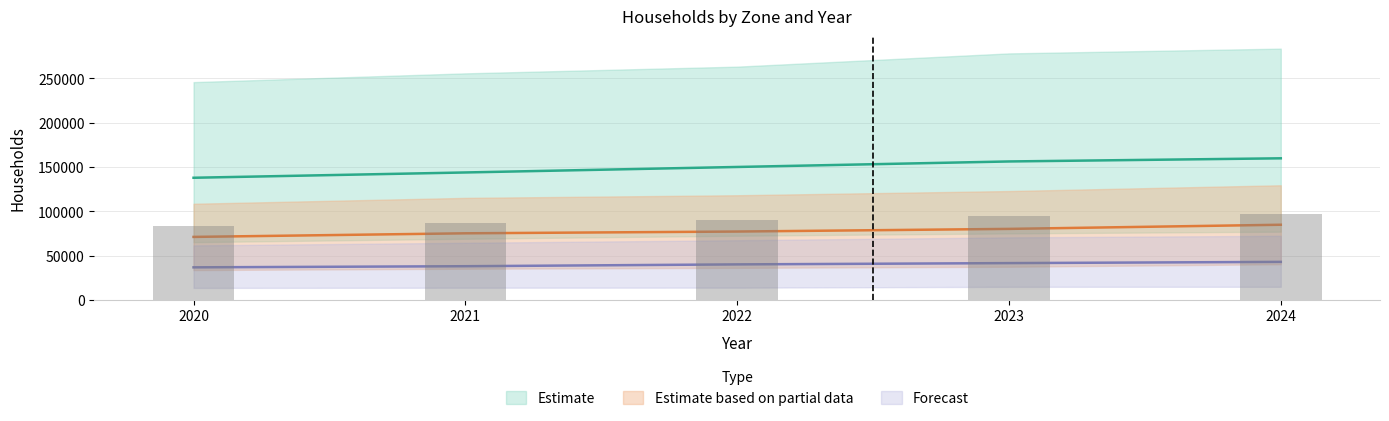

What is the difference between the Yaounde 3 values at 2020 and 2022?

7325.6